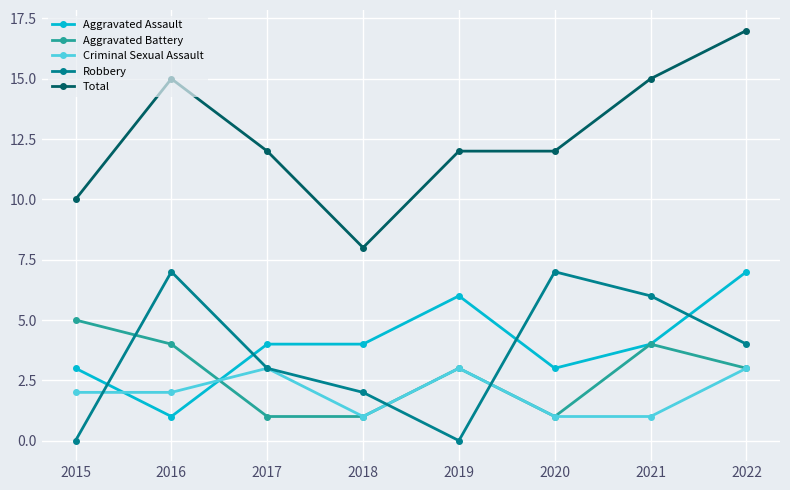

Does the chart have visible grid lines?

Yes